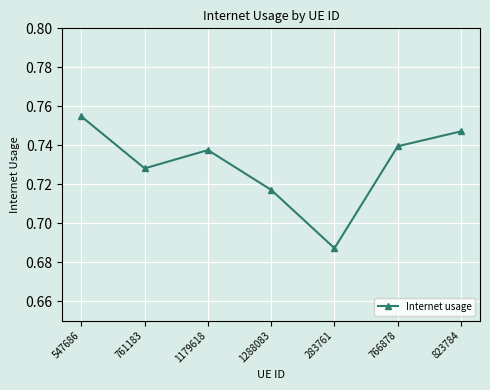

What is the difference between the second highest and minimum values?

0.1